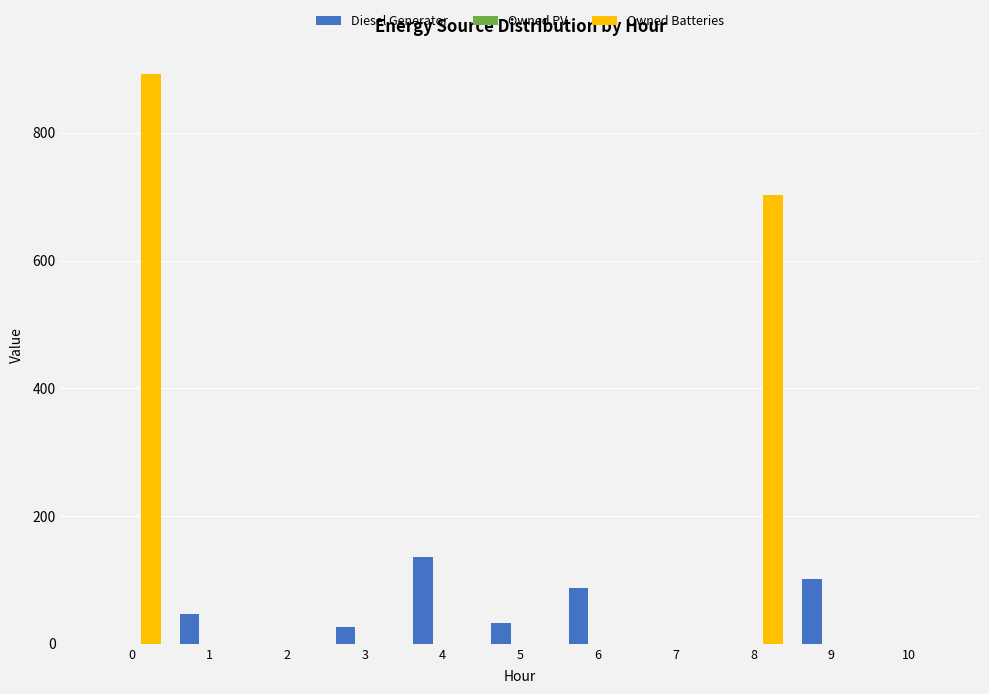

Is it true that Diesel Generator equals -42 at 8?

False